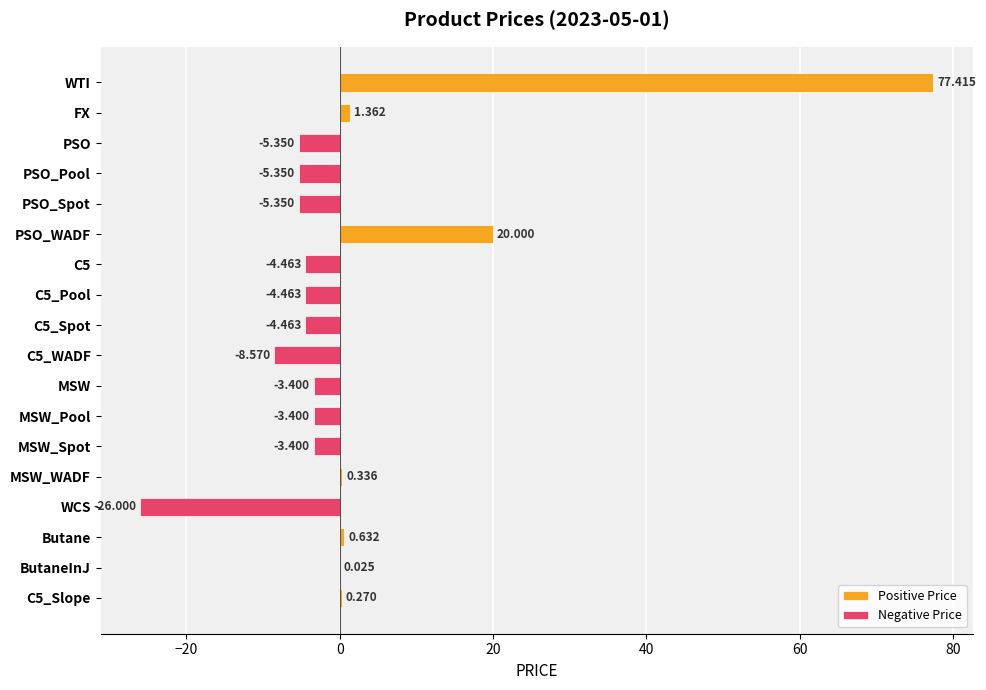

Between PSO_WADF and PSO_Spot, which is larger?

PSO_WADF